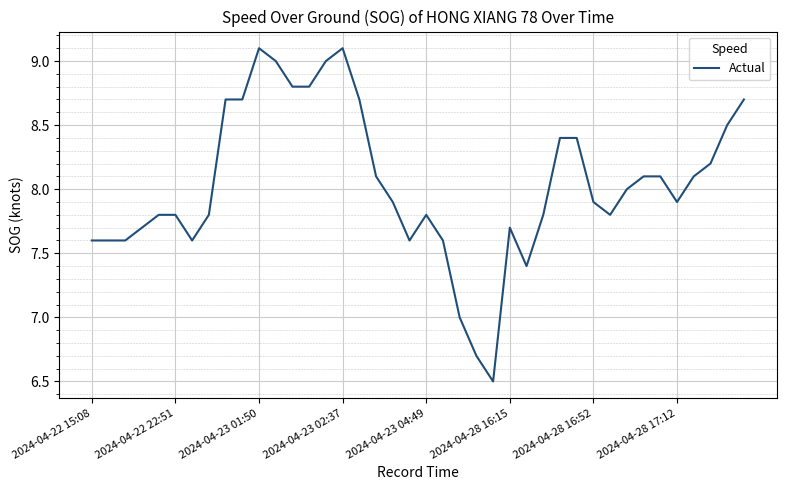

What is the smallest value displayed?

6.5